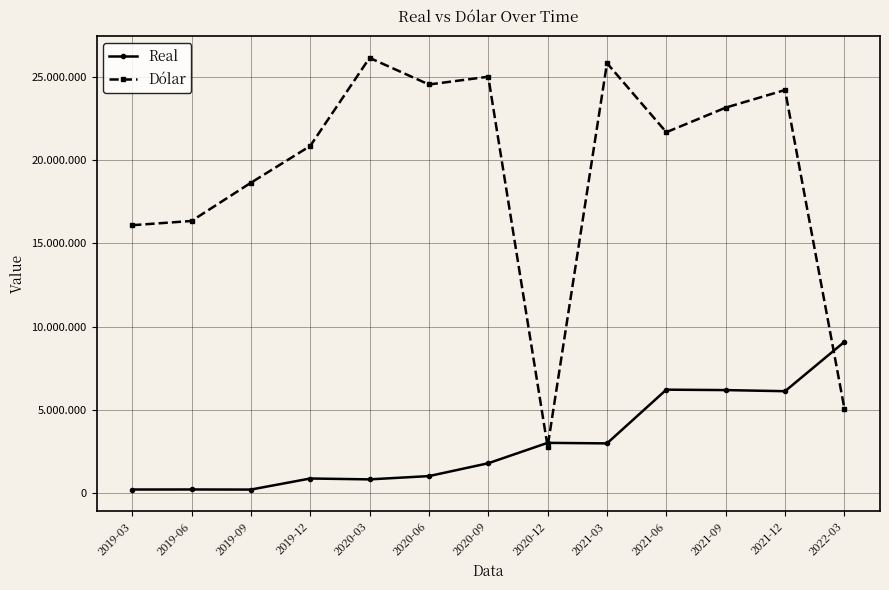

What are all the series names shown in the legend?

Real, Dólar